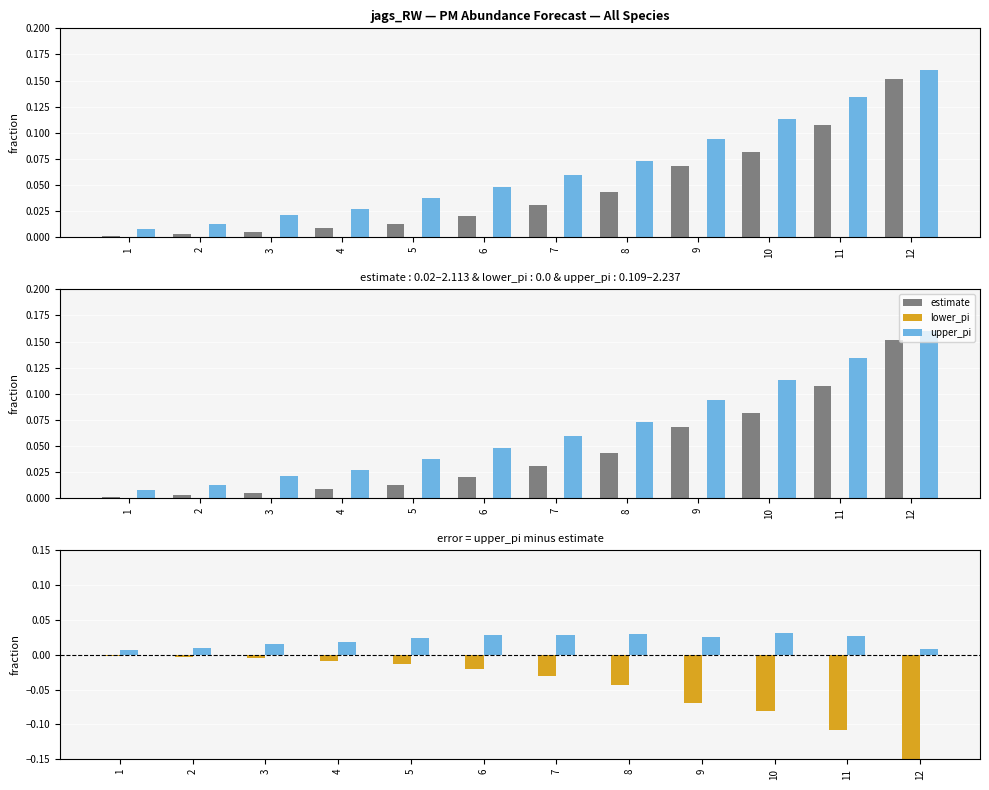

Rank the categories by estimate value from highest to lowest.

12, 11, 10, 9, 8, 7, 6, 5, 4, 3, 2, 1